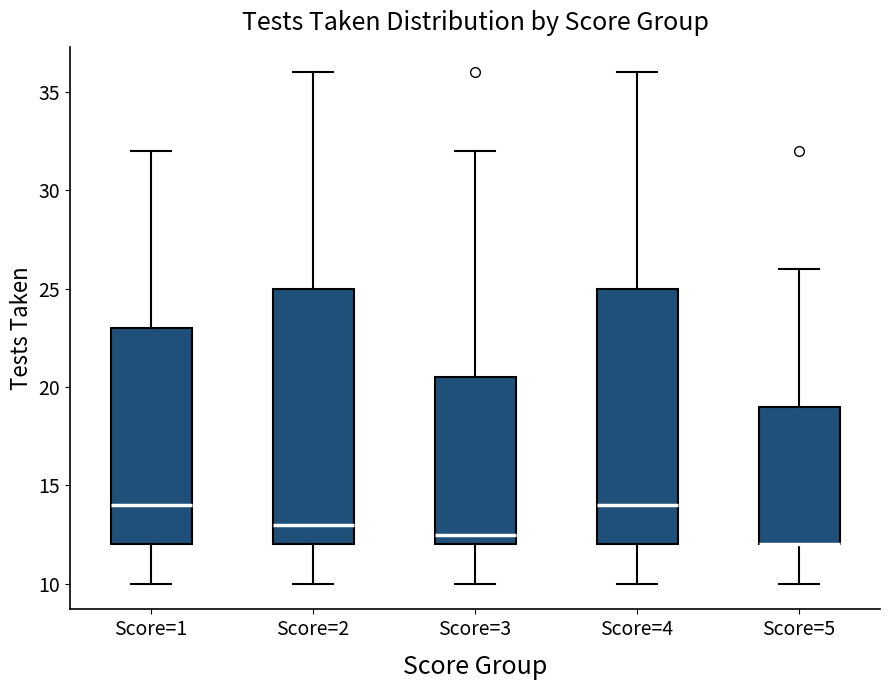

Reading left to right, read every box against the y-axis: the position of its median line, the range the box covers, and the ends of its whiskers. The values are not printed on the chart, so give them approximately, as read against the axis.

Score=1: median 14.0, box 12.0 to 23.0, whiskers 10.0 to 32.0
Score=2: median 13.0, box 12.0 to 25.0, whiskers 10.0 to 36.0
Score=3: median 12.5, box 12.0 to 20.5, whiskers 10.0 to 32.0
Score=4: median 14.0, box 12.0 to 25.0, whiskers 10.0 to 36.0
Score=5: median 12.0 (drawn on the box's lower edge), box 12.0 to 19.0, whiskers 10.0 to 26.0